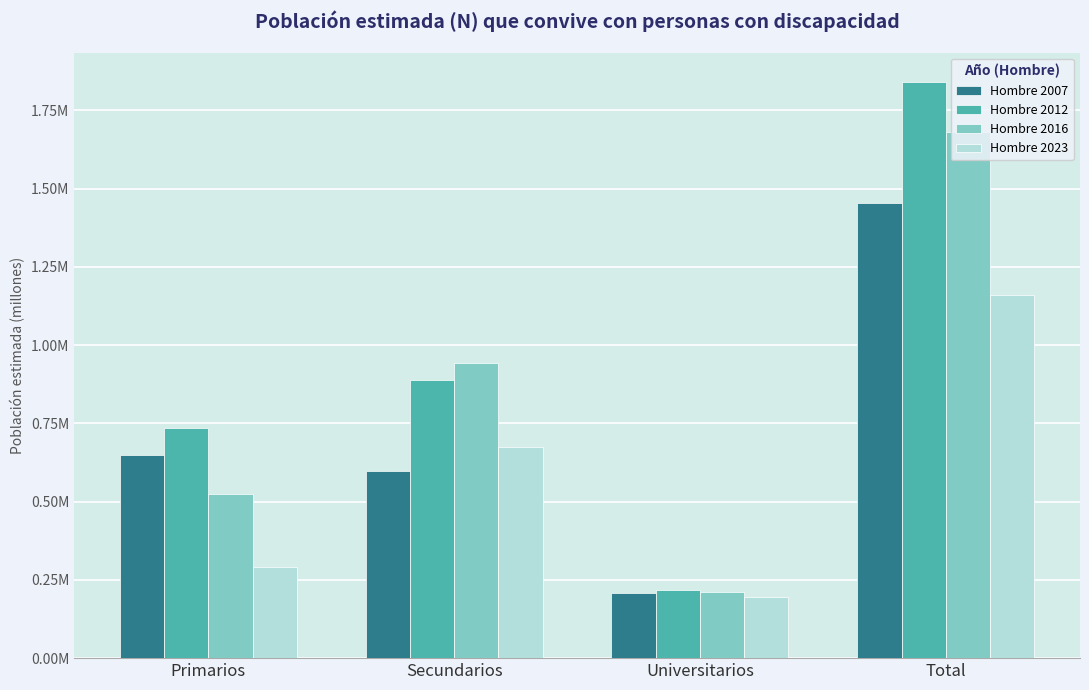

Which series has the largest total across all categories?

Hombre 2012